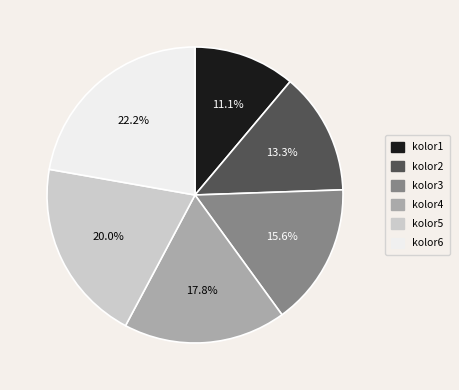

Is it true that kolor4 is 12% of the pie?

False